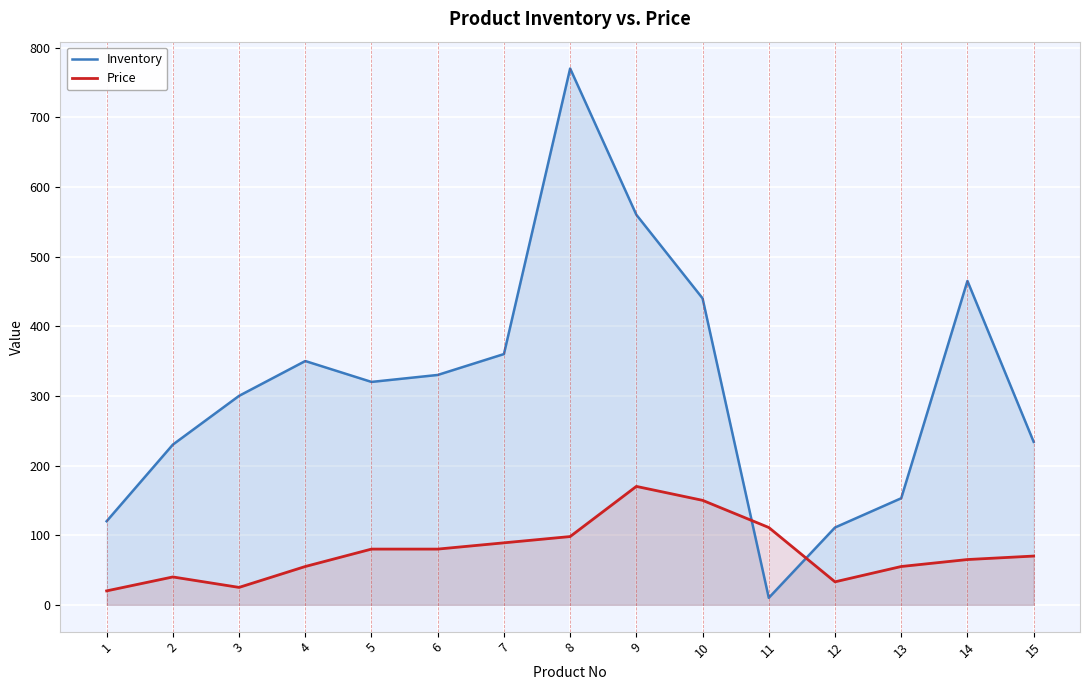

Which category has the lowest value in the Inventory series?

11